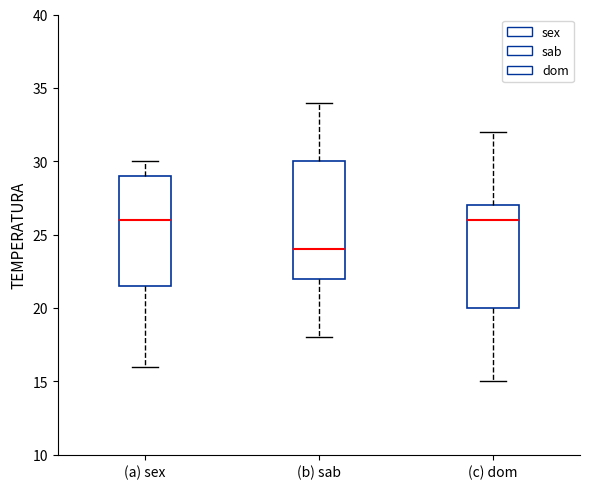

Reading left to right, read every box against the y-axis: the position of its median line, the range the box covers, and the ends of its whiskers. The values are not printed on the chart, so give them approximately, as read against the axis.

(a) sex: median 26.0, box 21.5 to 29.0, whiskers 16.0 to 30.0
(b) sab: median 24.0, box 22.0 to 30.0, whiskers 18.0 to 34.0
(c) dom: median 26.0, box 20.0 to 27.0, whiskers 15.0 to 32.0